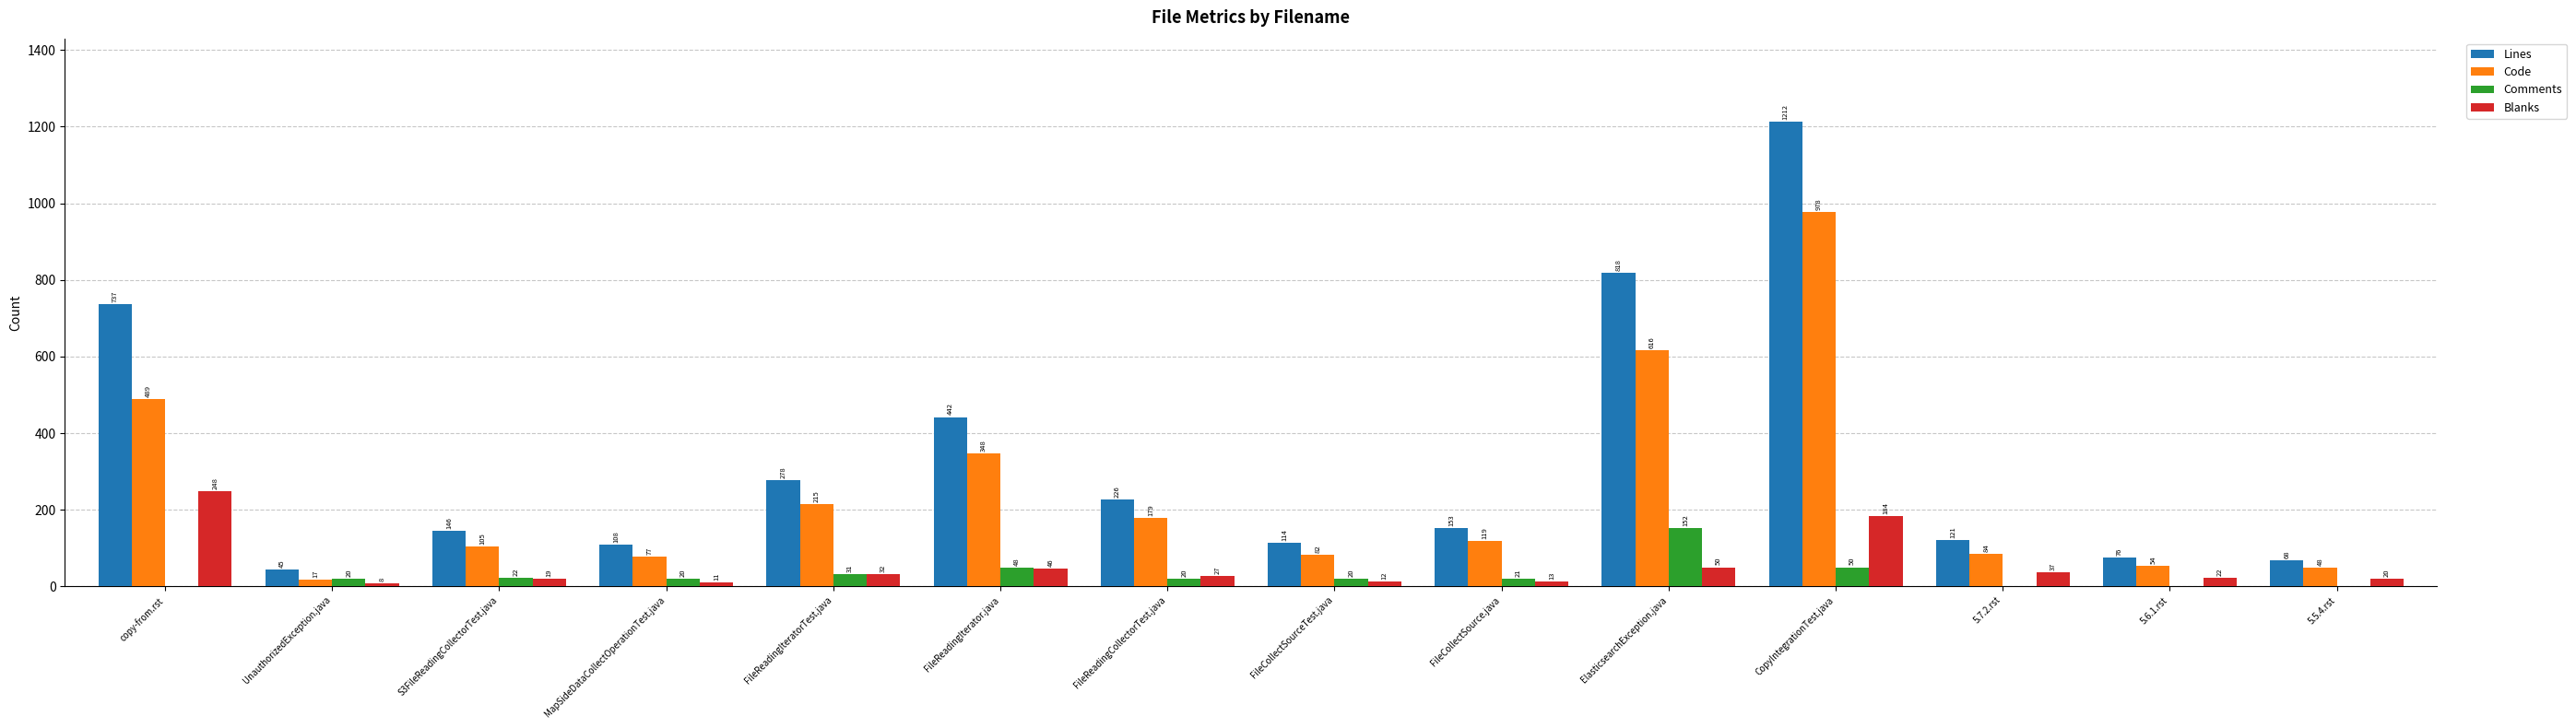

Is the value of Blanks at 5.5.4.rst greater than the value of Code at S3FileReadingCollectorTest.java?

No